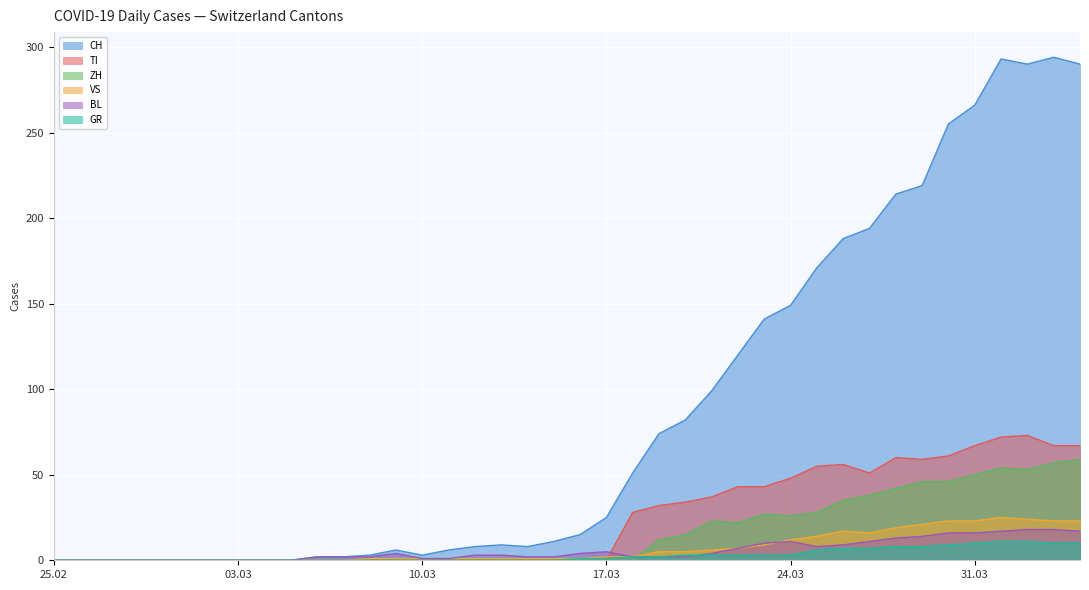

Which series has the largest range (max minus min)?

CH